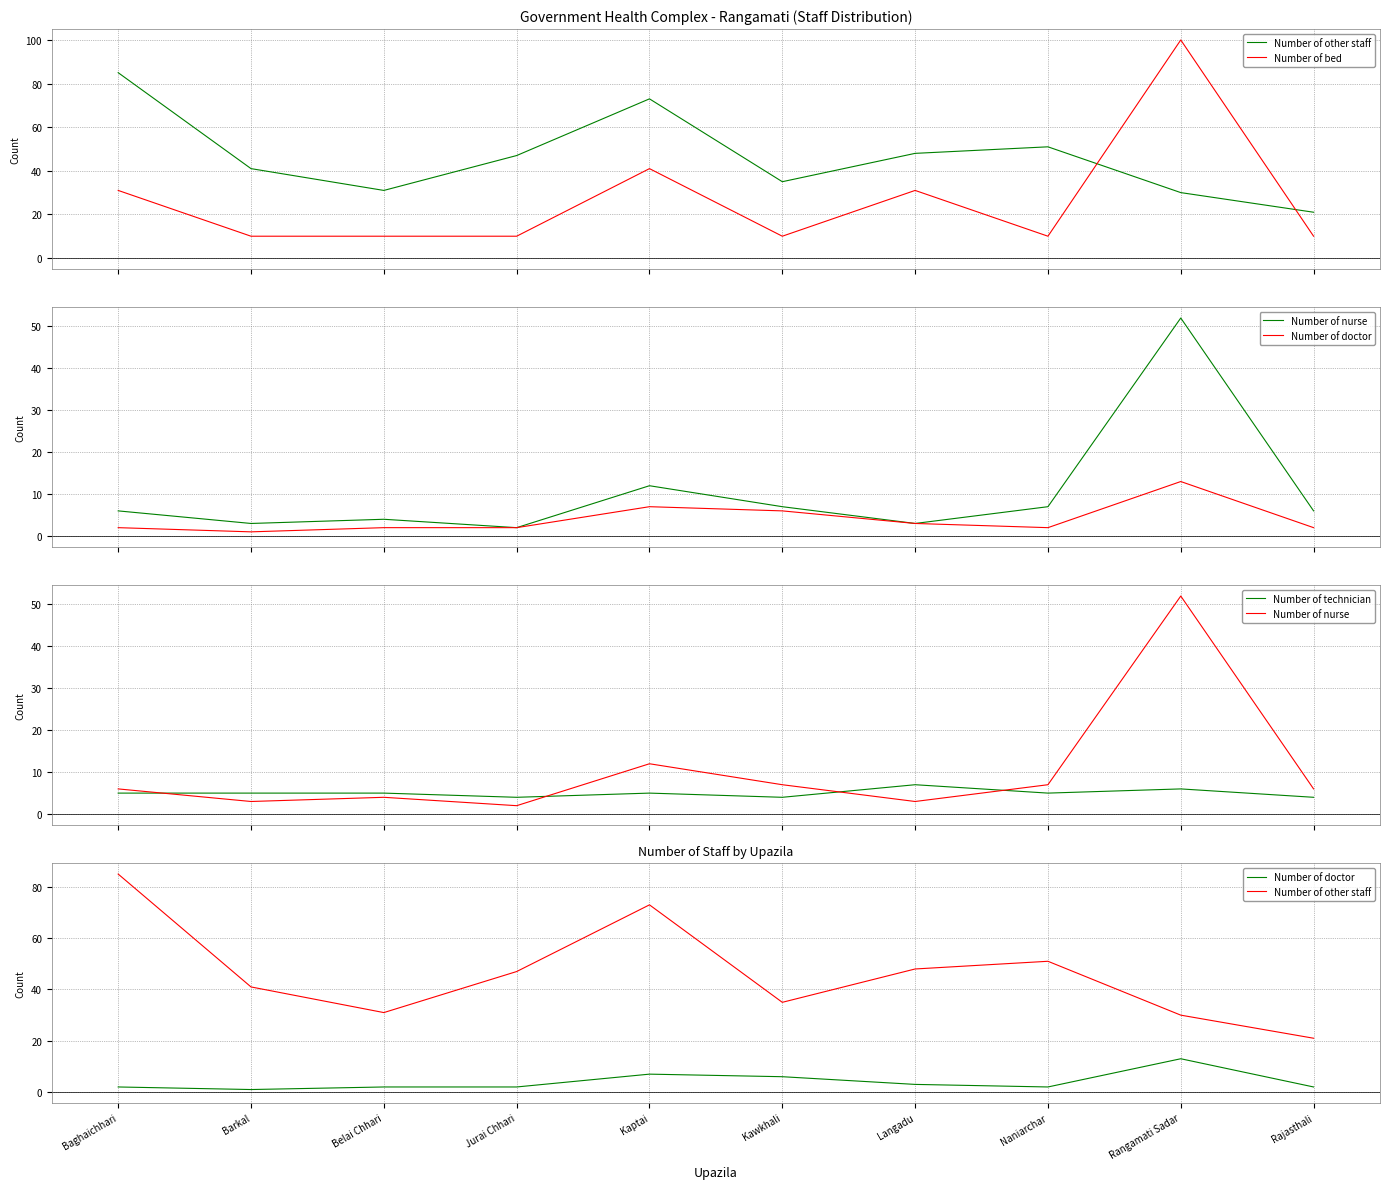

What is the sum of all Number of doctor values?

40